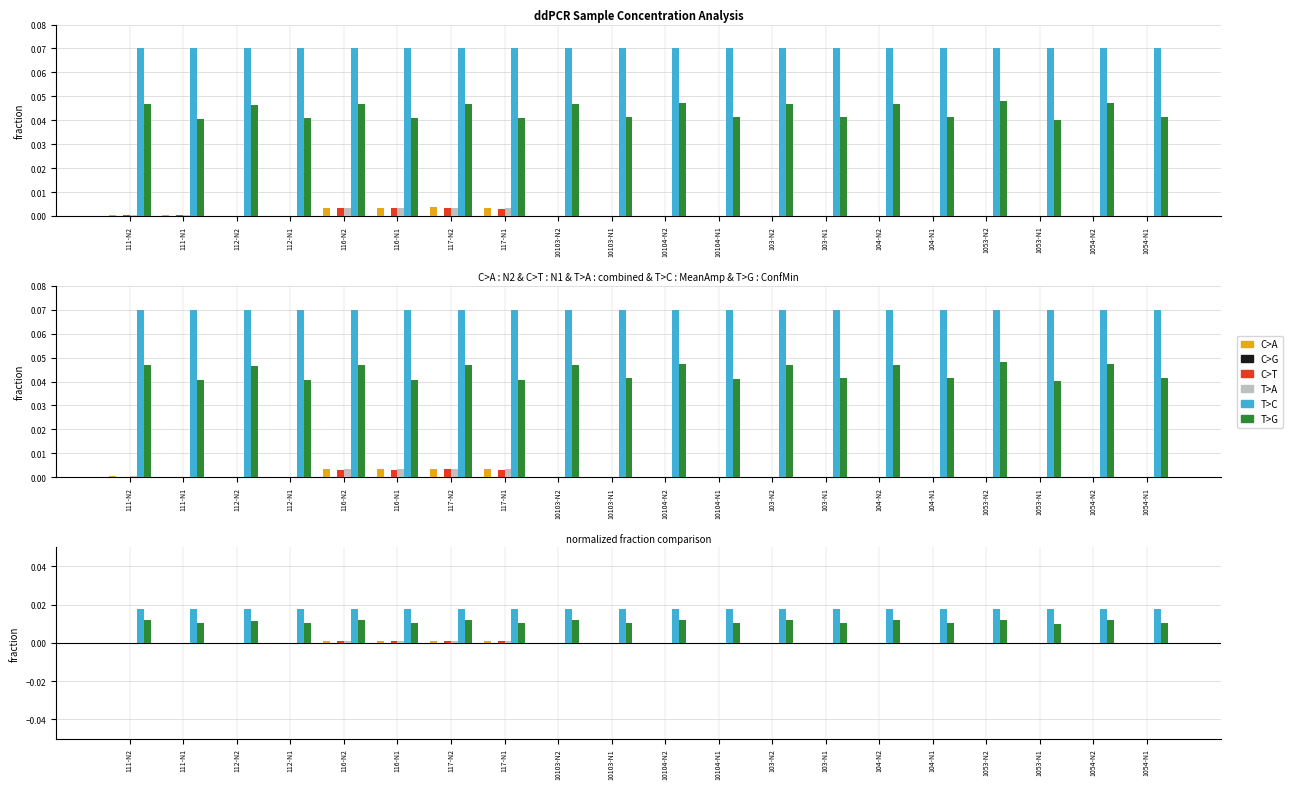

Rank the categories by T>C value from lowest to highest.

111-N2, 111-N1, 112-N2, 112-N1, 116-N2, 116-N1, 117-N2, 117-N1, 10103-N2, 10103-N1, 10104-N2, 10104-N1, 103-N2, 103-N1, 104-N2, 104-N1, 1053-N2, 1053-N1, 1054-N2, 1054-N1